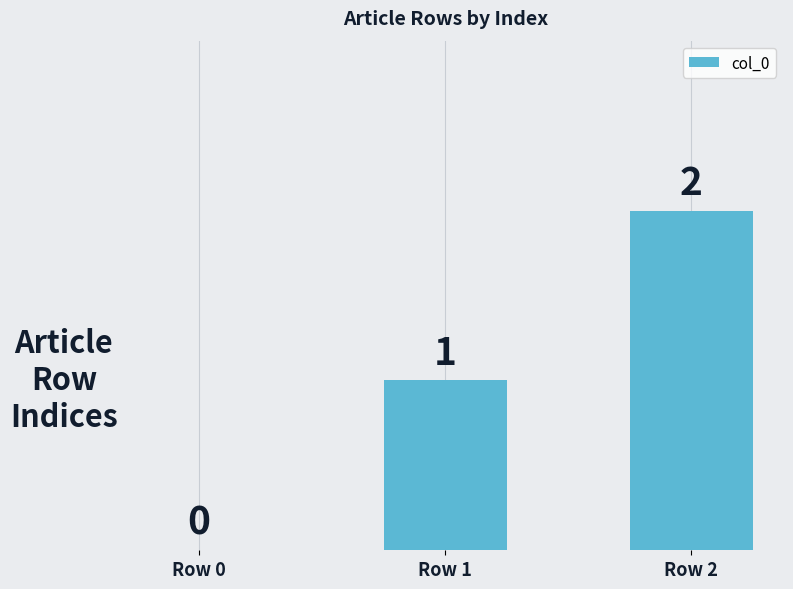

Are the bars horizontal?

No